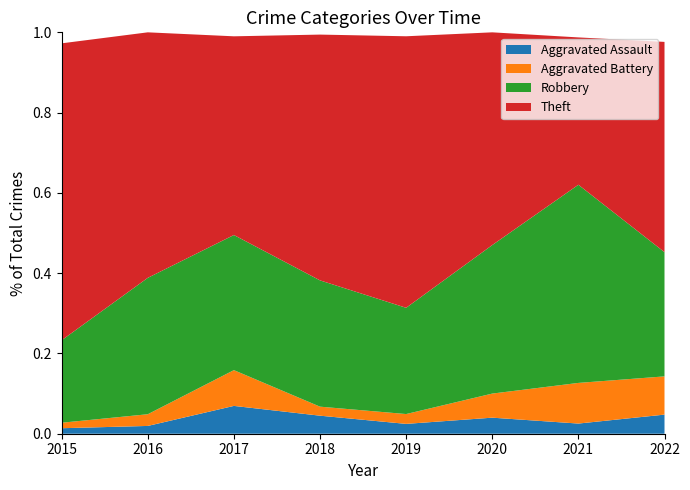

Is it true that Aggravated Assault equals 0.0 at 2017?

False